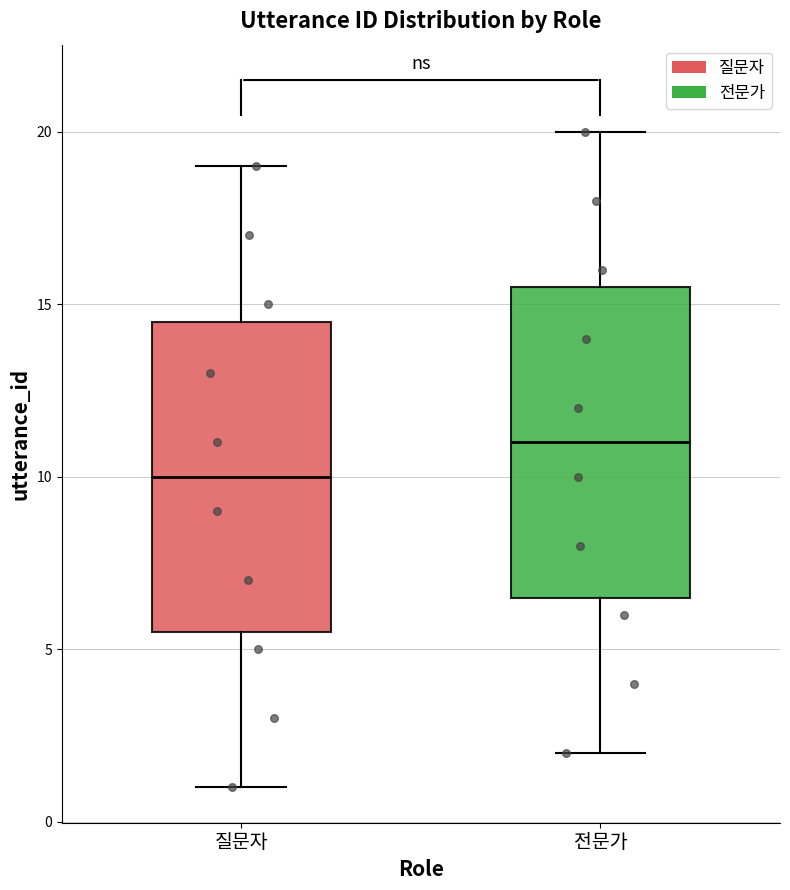

Which box's median line is the lowest?

질문자